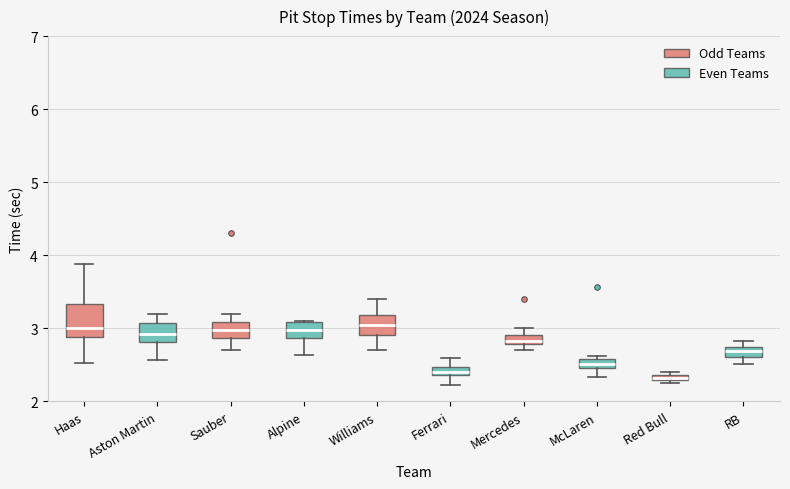

Comparing the boxes themselves (not the whiskers), which one is the tallest?

Haas